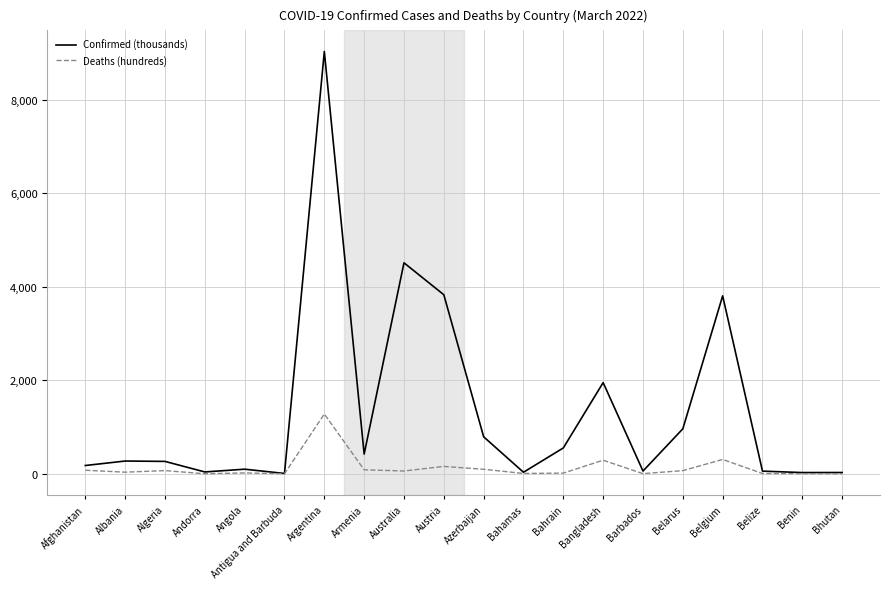

Which label corresponds to the largest value in the chart?

Argentina